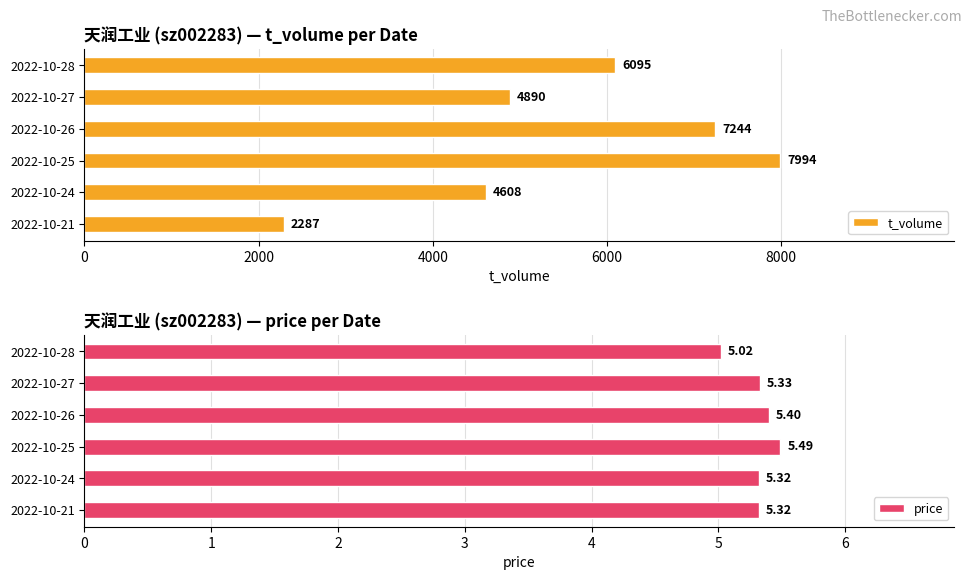

Reading left to right, extract all data points from this chart.

t_volume: 0=6095.0	2000=4890.0	4000=7244.0	6000=7994.0	8000=4608.0	10000=2287.0
price: 0=5.0	2000=5.3	4000=5.4	6000=5.5	8000=5.3	10000=5.3